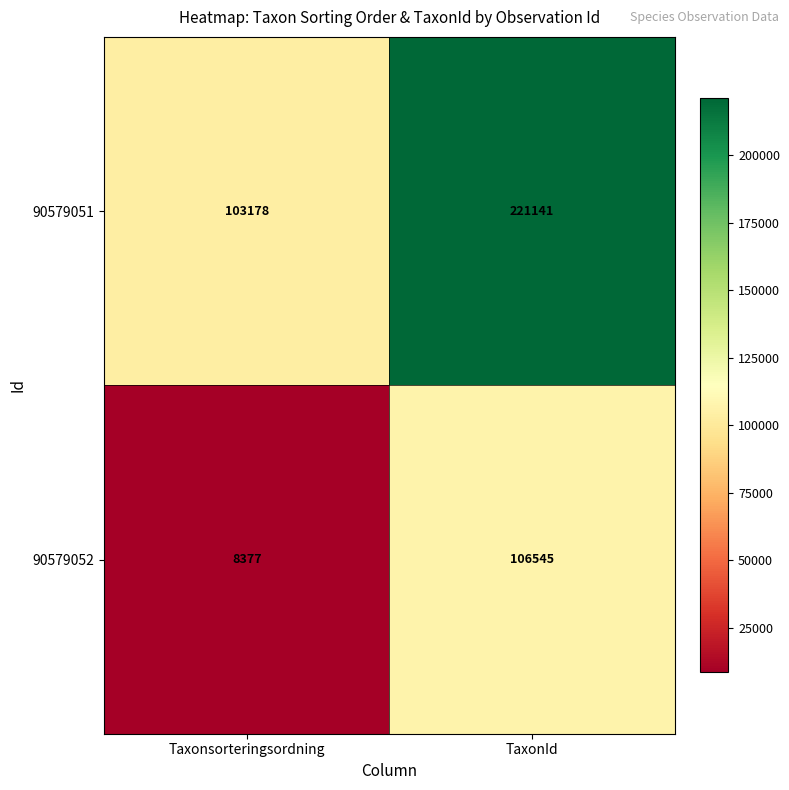

What is the average value of the 90579051 series?

162160